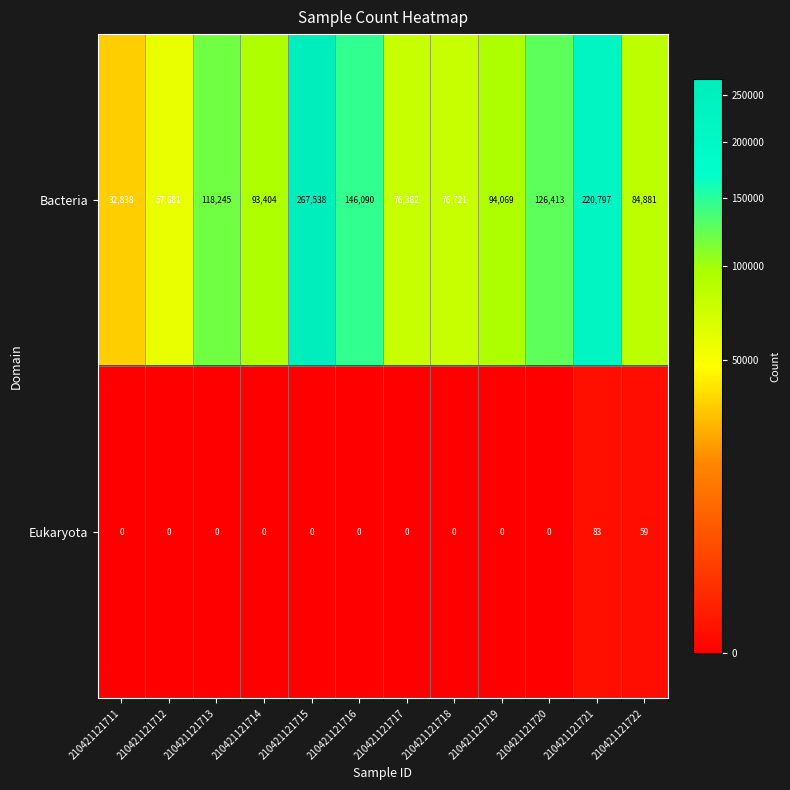

How many distinct data groups are displayed?

2